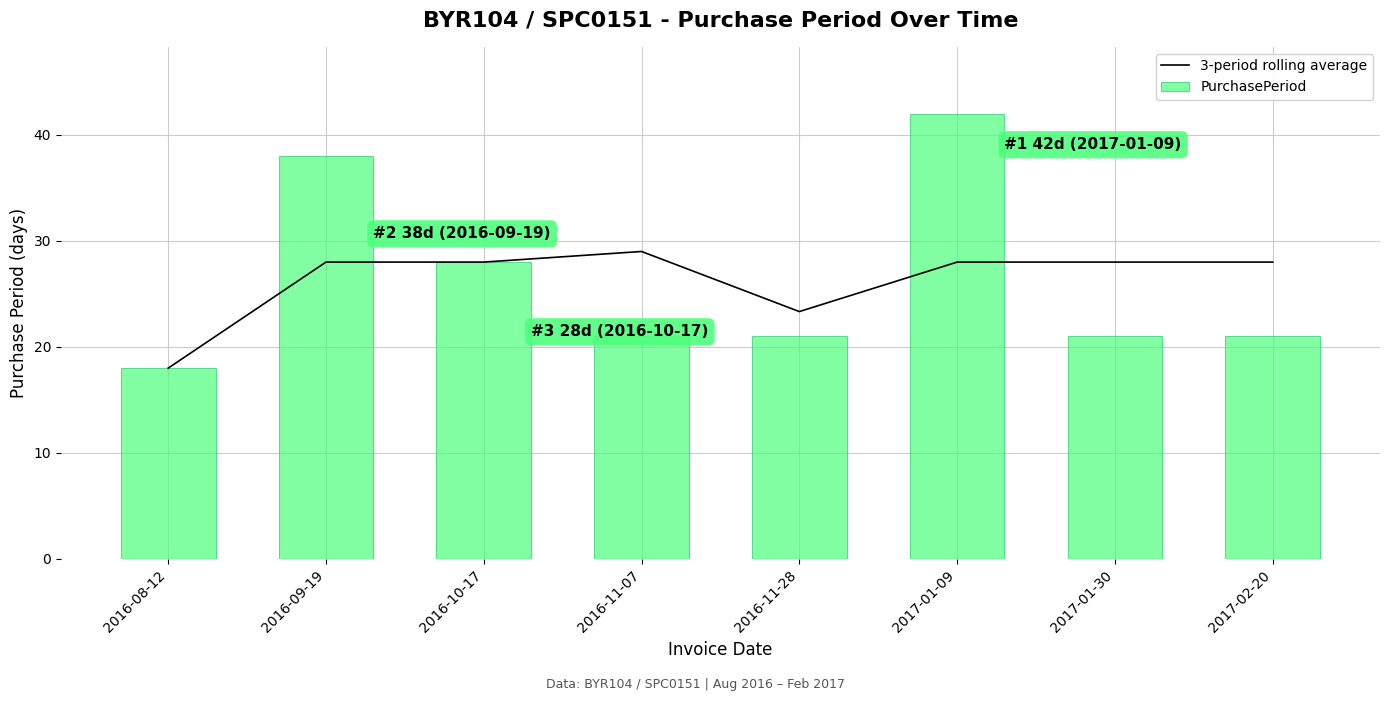

What is the average value of the PurchasePeriod series?

26